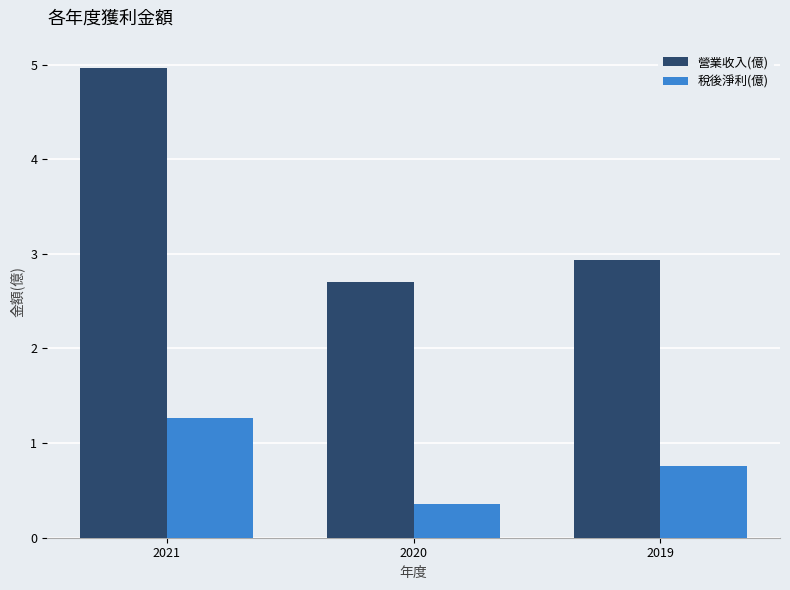

At which label does 營業收入(億) reach its peak?

2021